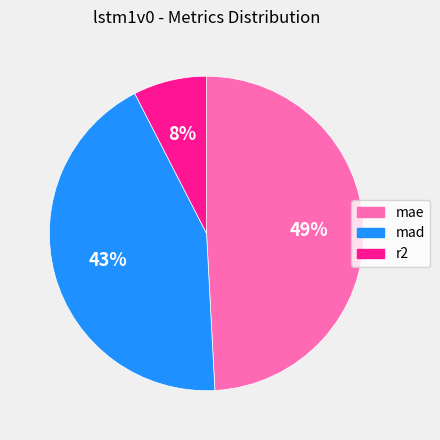

Does any single category account for the majority?

No